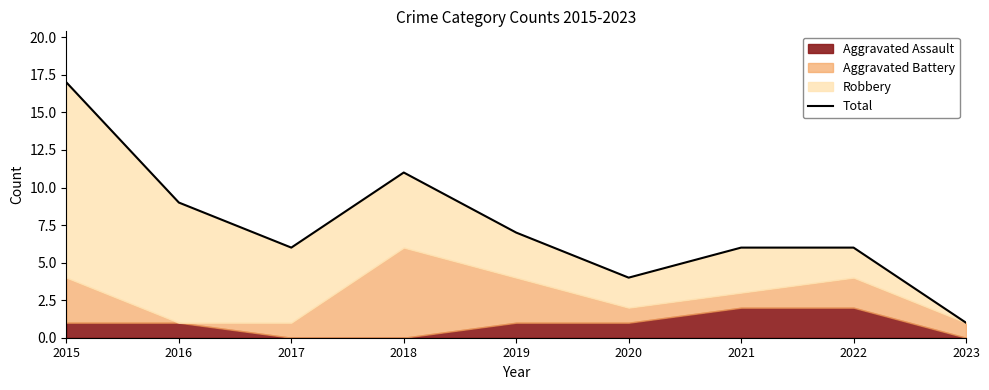

Which label corresponds to the largest value in the chart?

2015